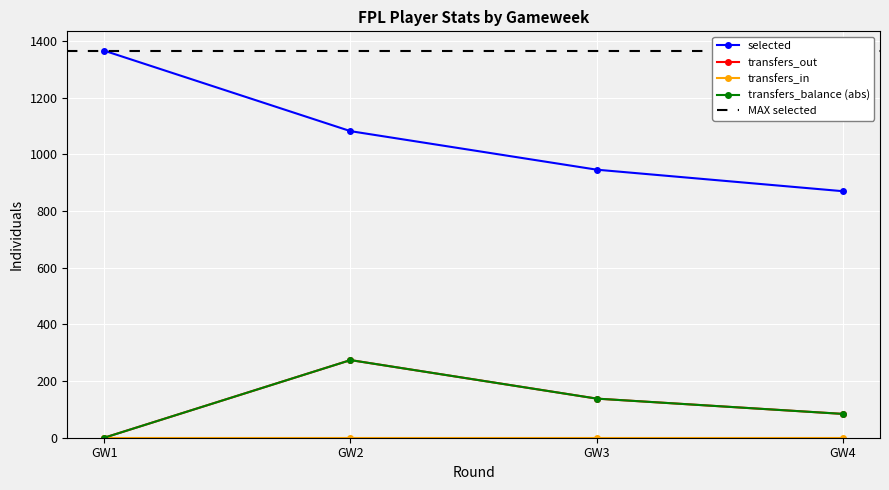

True or false: selected and transfers_out cross at least once.

False